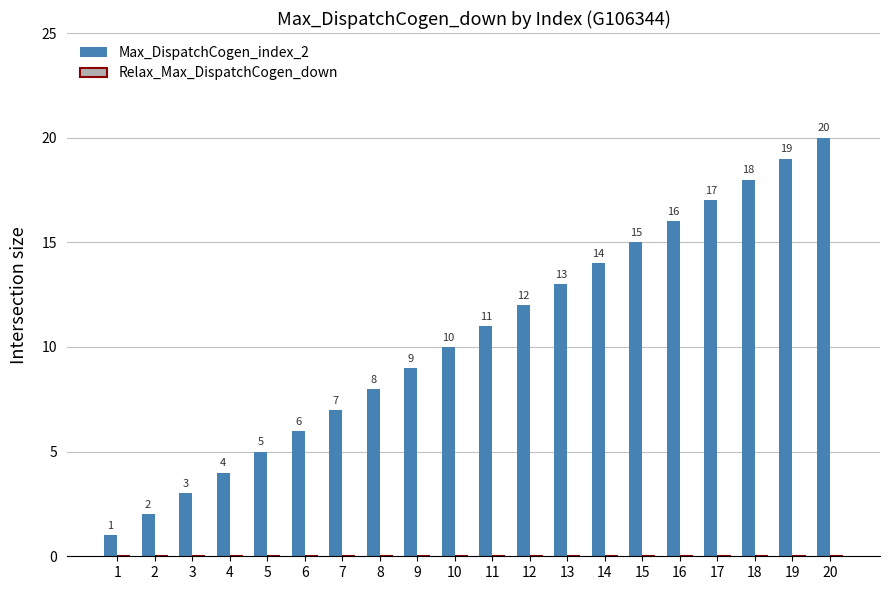

How many data points are less than 11?

10